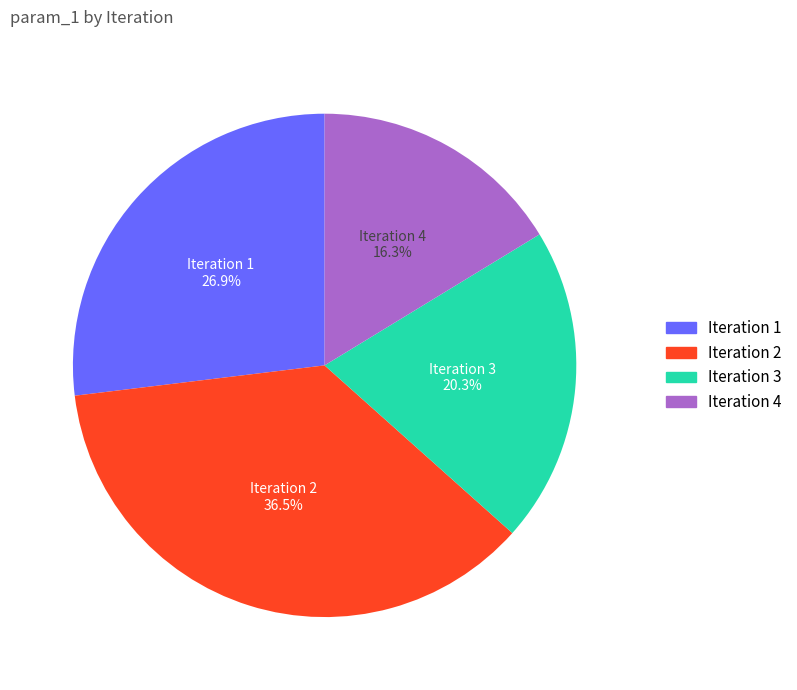

Is the sum of Iteration 1 and Iteration 4 greater than half?

No